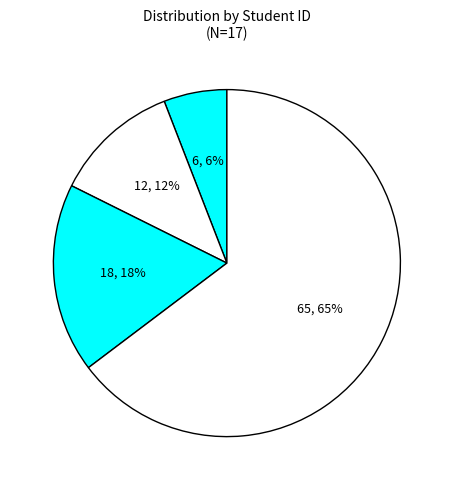

Count the number of slices in the pie.

4